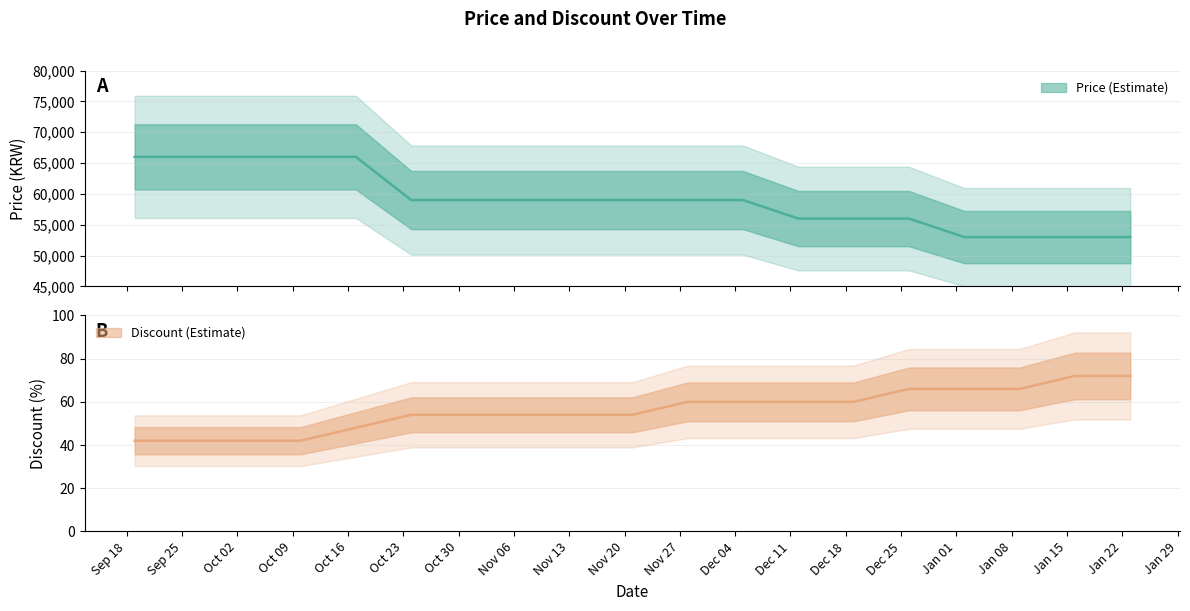

How many lines are shown in the chart?

2